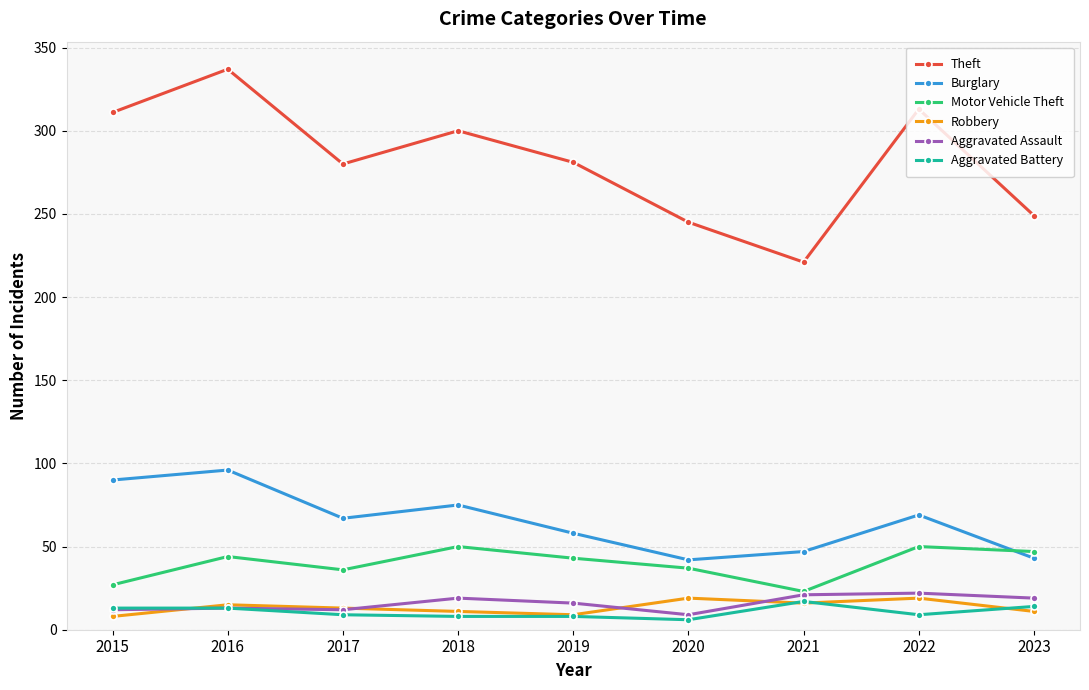

How many lines are shown in the chart?

6